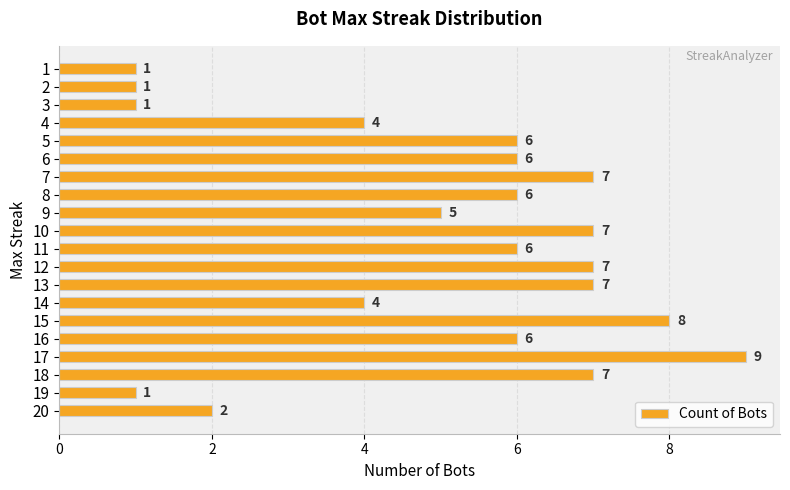

At which category does the chart reach its peak across all series?

17